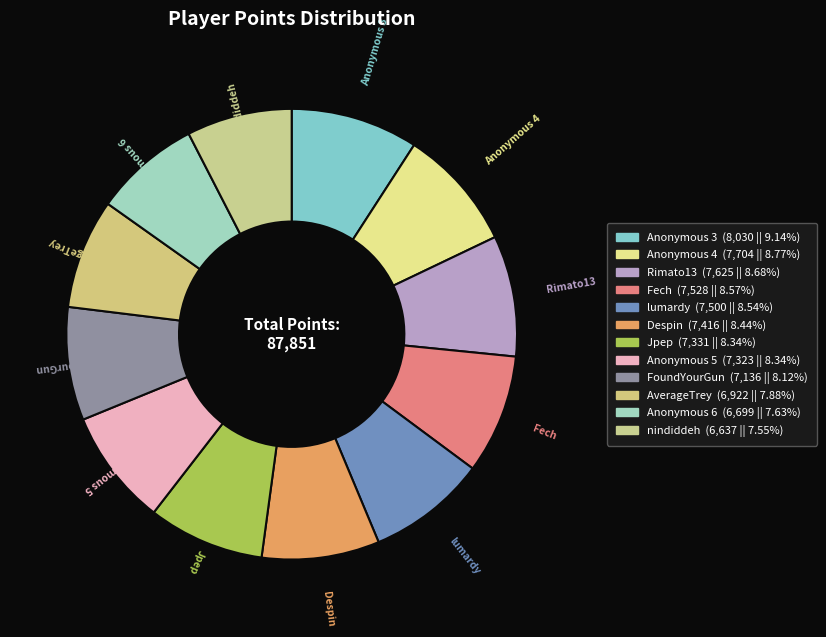

How many slices are in this pie chart?

12